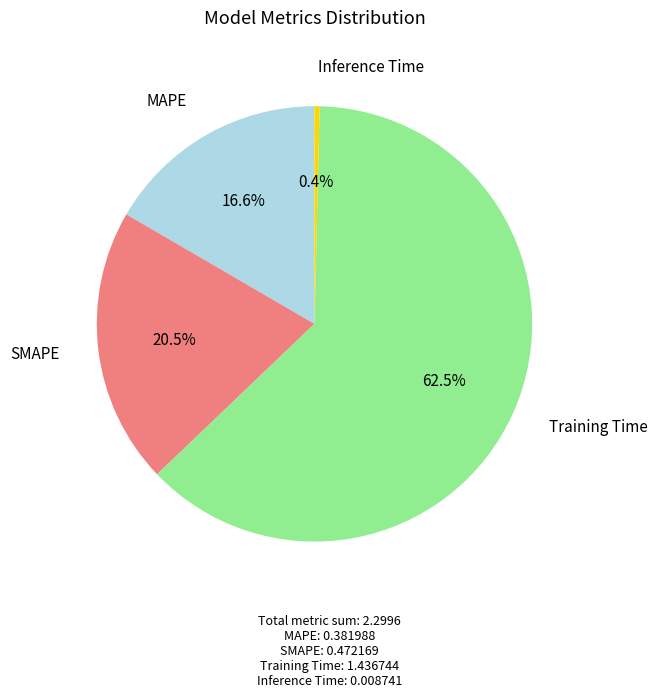

Is there any slice that represents more than half of the pie?

Yes